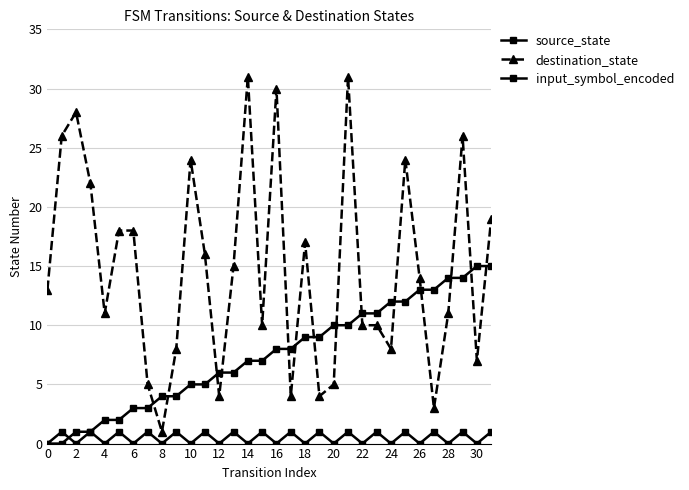

Does the chart have visible grid lines?

Yes